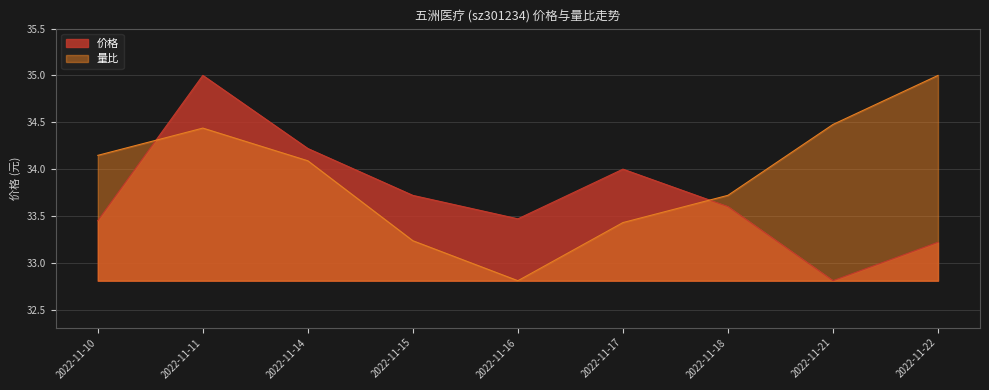

How many lines are shown in the chart?

2